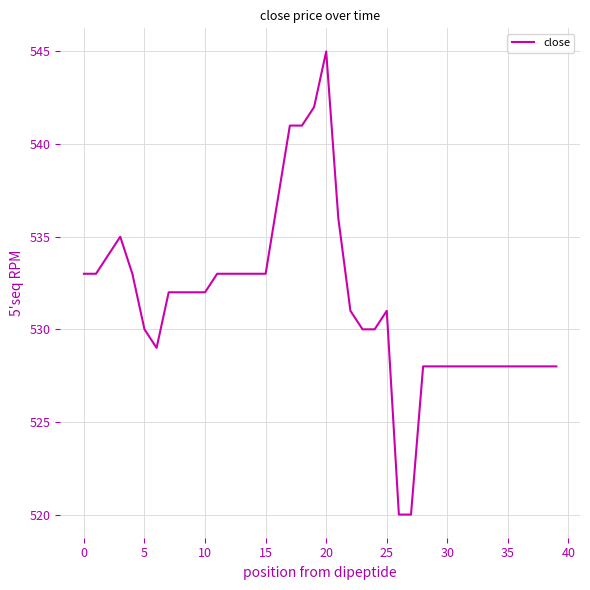

Reading left to right, transcribe all the data shown in this chart.

533	533	534	535	533	530	529	532	532	532	532	533	533	533	533	533	537	541	541	542	545	536	531	530	530	531	520	520	528	528	528	528	528	528	528	528	528	528	528	528